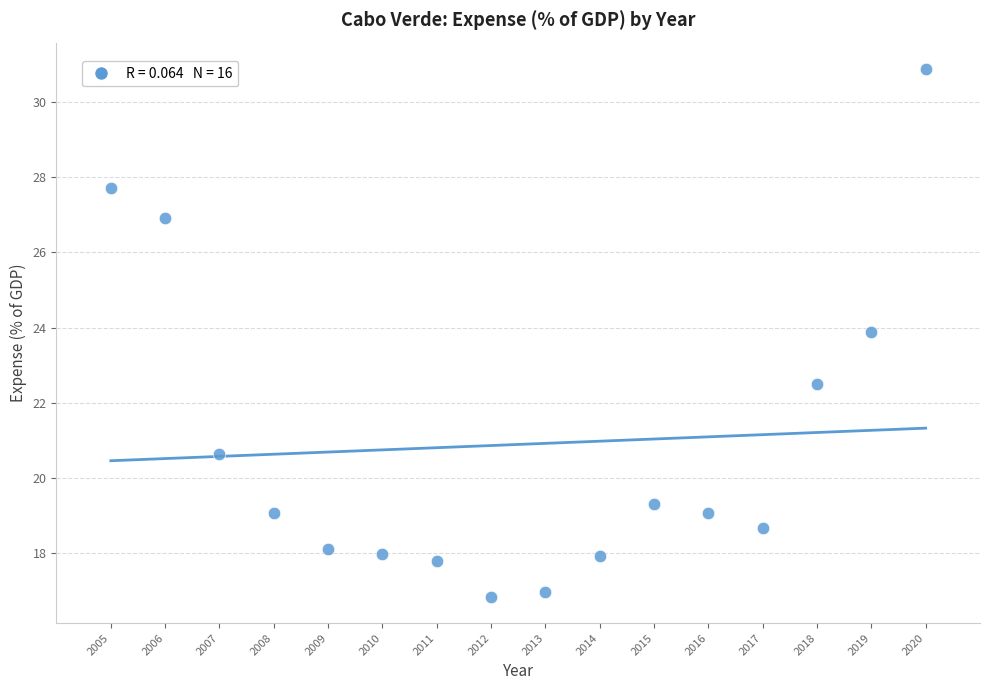

What Y value in the scatter plot is closest to 23?

22.5